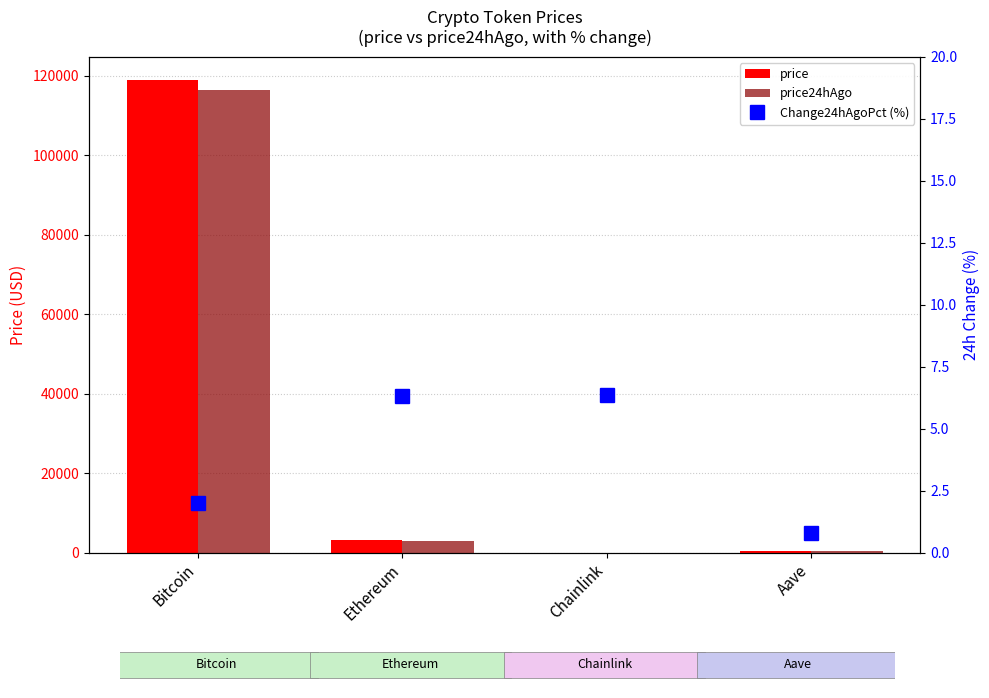

What is the difference between the maximum and minimum values in the price series?

118773.4